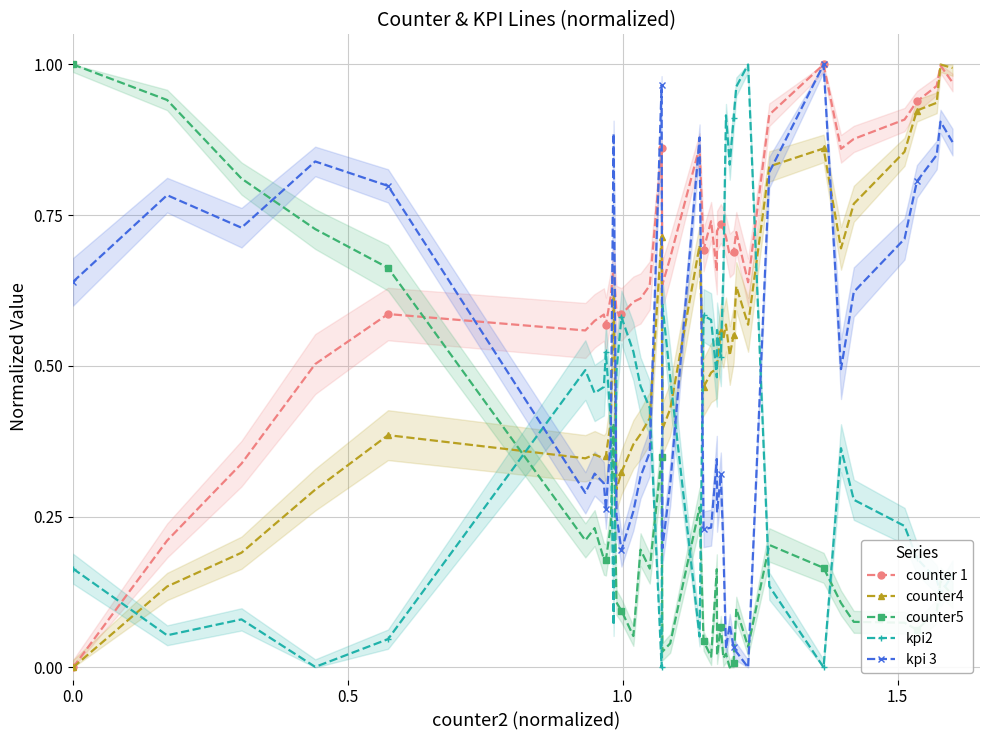

Reading left to right, transcribe all the data shown in this chart.

counter 1: 0.0	0.2	0.3	0.5	0.6	0.6	0.6	0.6	0.6	0.6	0.7	0.6	0.6	0.6	0.6	0.6	0.9	0.6	0.7	0.9	0.7	0.7	0.7	0.7	0.7	0.7	0.7	0.7	0.7	0.7	0.6	0.9	1.0	0.9	0.9	0.9	0.9	1.0	1.0	1.0
counter4: 0.0	0.1	0.2	0.3	0.4	0.3	0.4	0.3	0.4	0.4	0.6	0.3	0.3	0.4	0.4	0.4	0.7	0.4	0.4	0.7	0.5	0.5	0.5	0.5	0.6	0.5	0.6	0.5	0.6	0.6	0.6	0.8	0.9	0.7	0.8	0.9	0.9	0.9	1.0	1.0
counter5: 1.0	0.9	0.8	0.7	0.7	0.2	0.2	0.2	0.2	0.2	0.4	0.1	0.1	0.1	0.2	0.2	0.3	0.0	0.0	0.3	0.0	0.0	0.2	0.0	0.1	0.0	0.0	0.0	0.0	0.1	0.0	0.2	0.2	0.1	0.1	0.1	0.1	0.1	0.1	0.1
kpi2: 0.2	0.1	0.1	0.0	0.0	0.5	0.5	0.5	0.5	0.4	0.1	0.5	0.6	0.5	0.5	0.4	0.0	0.6	0.5	0.1	0.6	0.6	0.5	0.6	0.5	0.7	0.9	0.8	0.9	1.0	1.0	0.1	0.0	0.4	0.3	0.2	0.2	0.1	0.1	0.2
kpi 3: 0.6	0.8	0.7	0.8	0.8	0.3	0.3	0.3	0.3	0.4	0.9	0.3	0.2	0.3	0.3	0.4	1.0	0.2	0.3	0.9	0.2	0.2	0.3	0.3	0.3	0.2	0.0	0.1	0.0	0.0	0.0	0.8	1.0	0.5	0.6	0.7	0.8	0.8	0.9	0.9